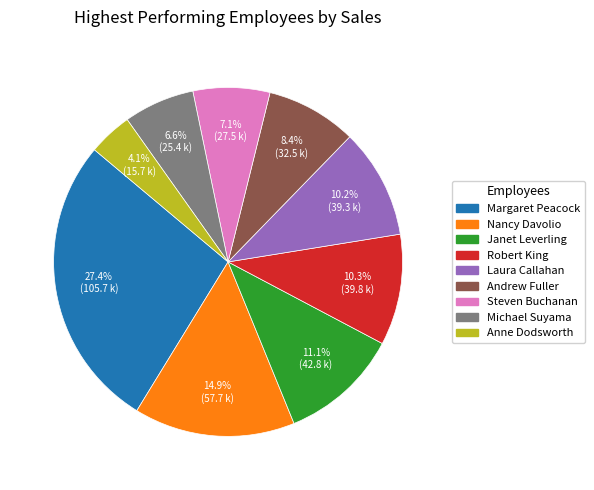

To the nearest percent, what is the combined percentage of Andrew Fuller and Michael Suyama?

15%